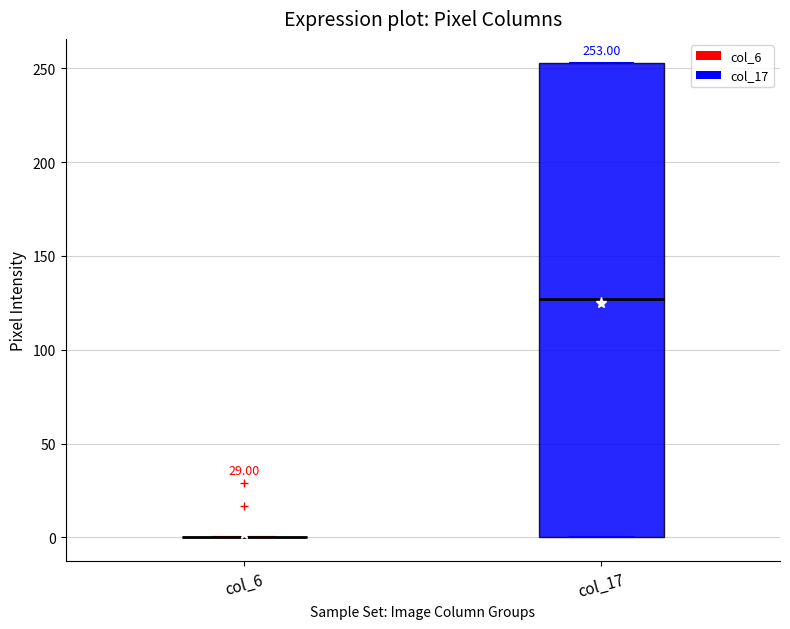

Comparing the boxes themselves (not the whiskers), which one is the tallest?

col_17